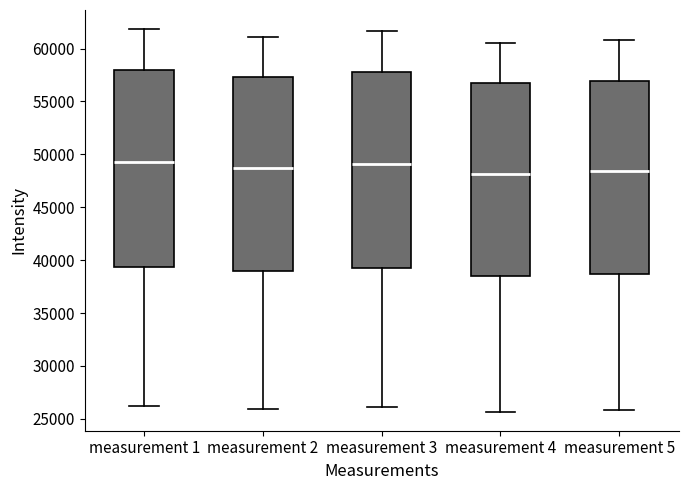

Reading left to right, transcribe this box plot: for each box, give where its median line is, the range the box spans, and where its two whiskers end, as read against the y-axis. The values are not printed on the chart, so give them approximately, as read against the axis.

measurement 1: median 49000, box 39500 to 58000, whiskers 26000 to 62000
measurement 2: median 48500, box 39000 to 57500, whiskers 26000 to 61000
measurement 3: median 49000, box 39500 to 58000, whiskers 26000 to 61500
measurement 4: median 48000, box 38500 to 56500, whiskers 25500 to 60500
measurement 5: median 48500, box 38500 to 57000, whiskers 26000 to 61000